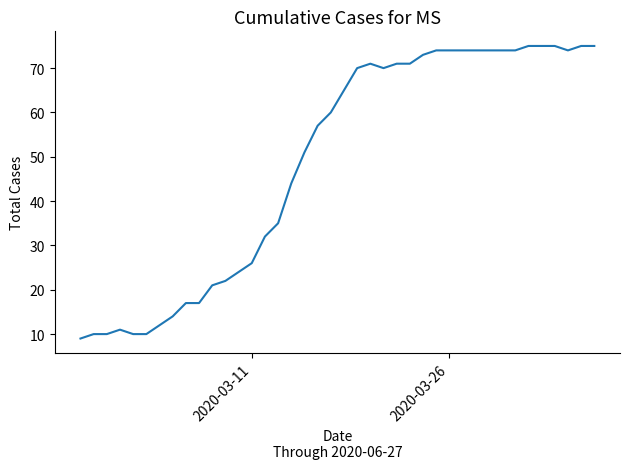

What is the smallest value displayed?

9